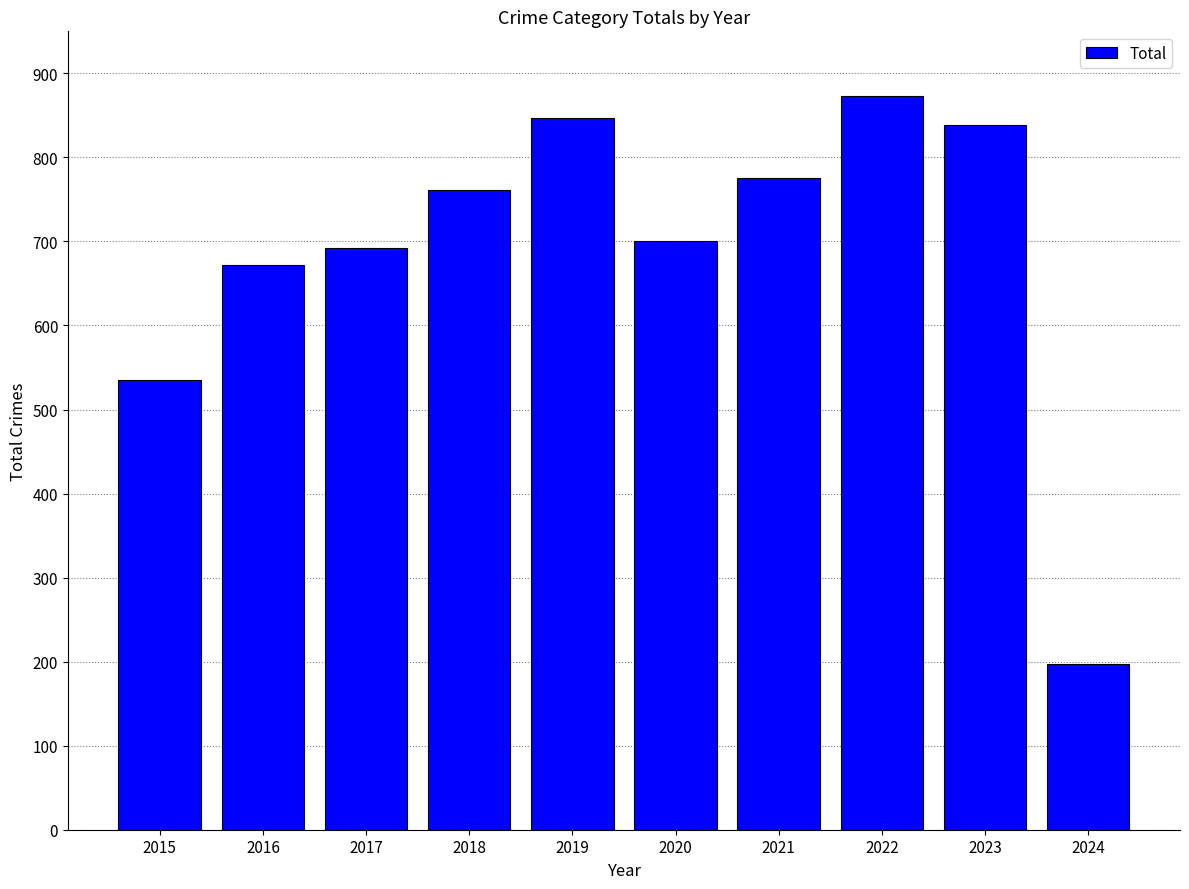

Does the chart contain stacked bars?

No